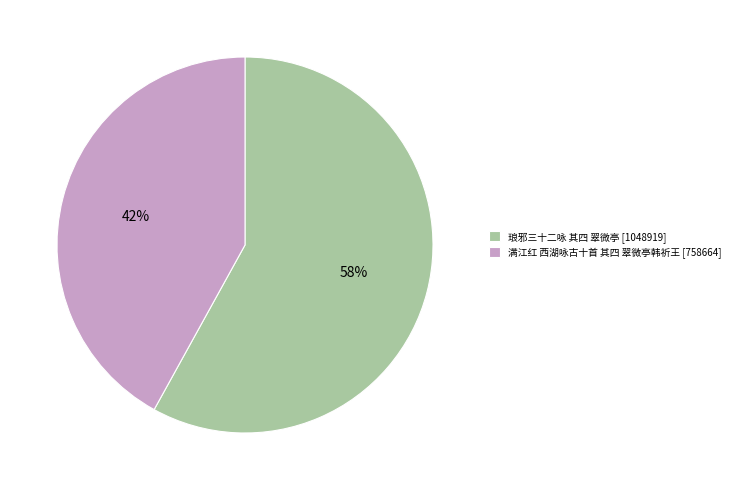

Rank the categories by value from highest to lowest.

琅邪三十二咏 其四 翠微亭, 满江红 西湖咏古十首 其四 翠微亭韩祈王